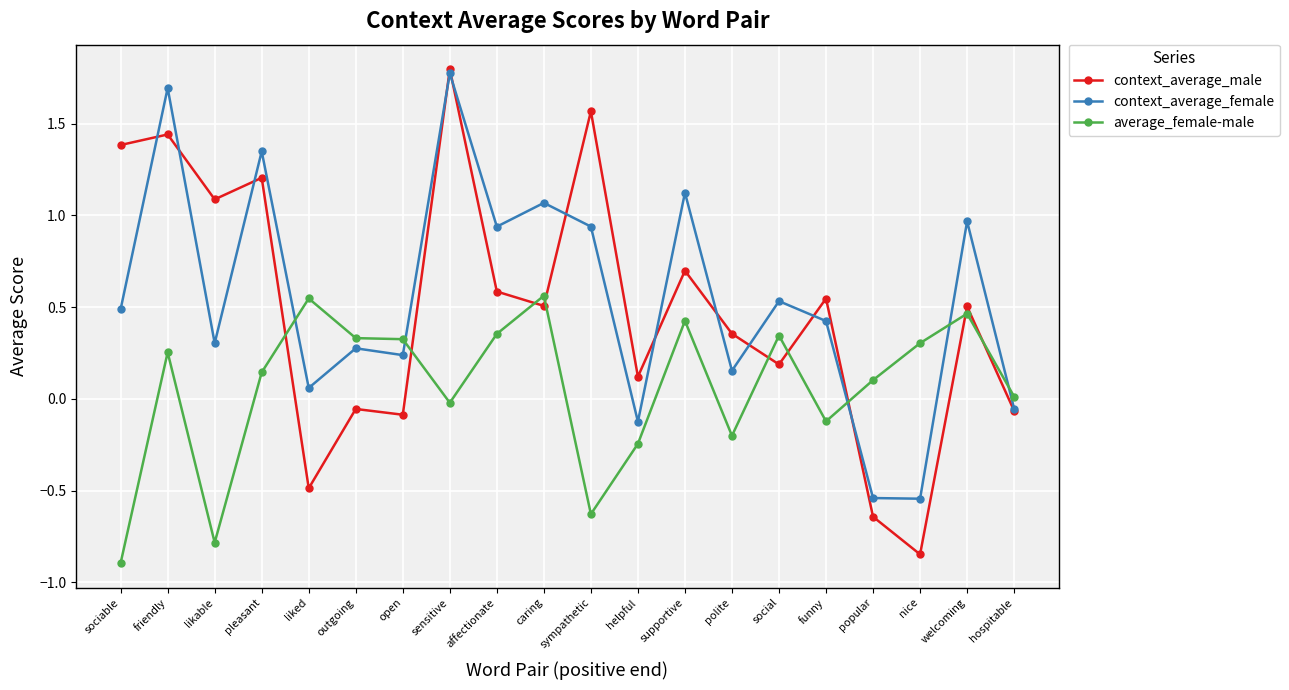

Is the value of average_female-male at popular greater than the value of context_average_male at friendly?

No